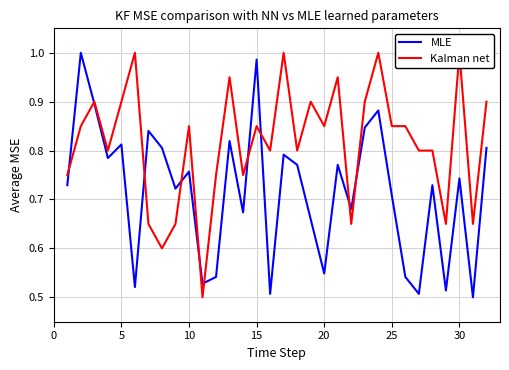

What is the sum of all MLE values?

22.9